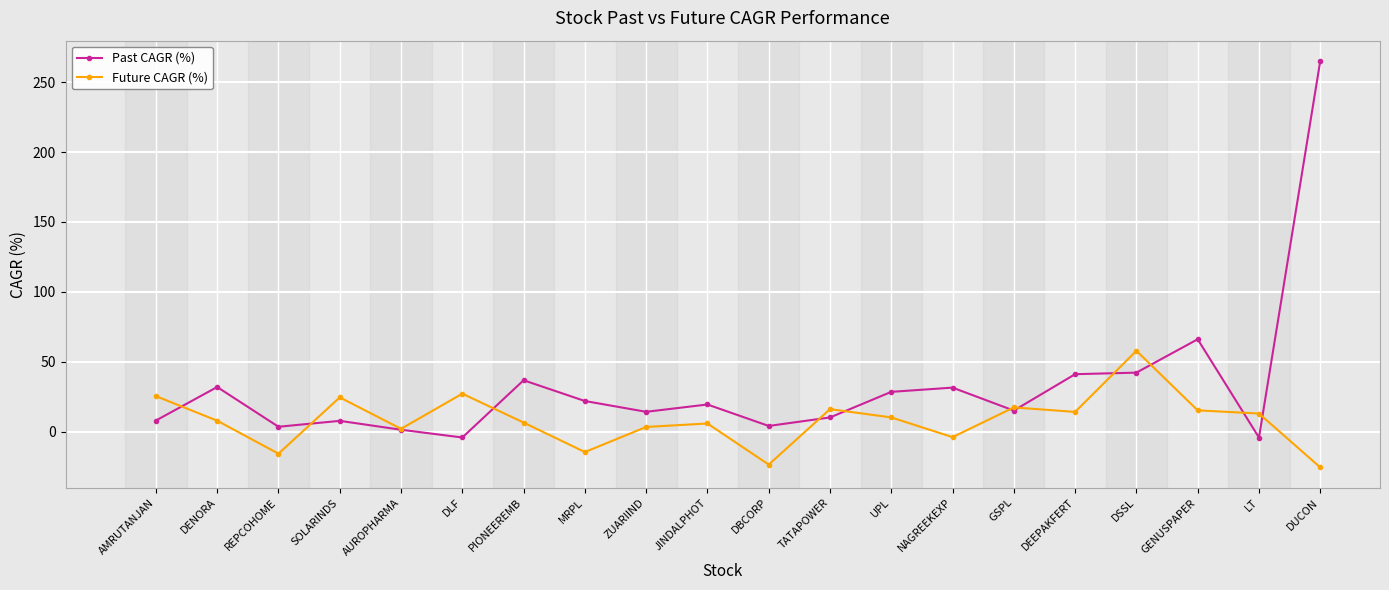

What is the maximum value for Past CAGR (%)?

265.1